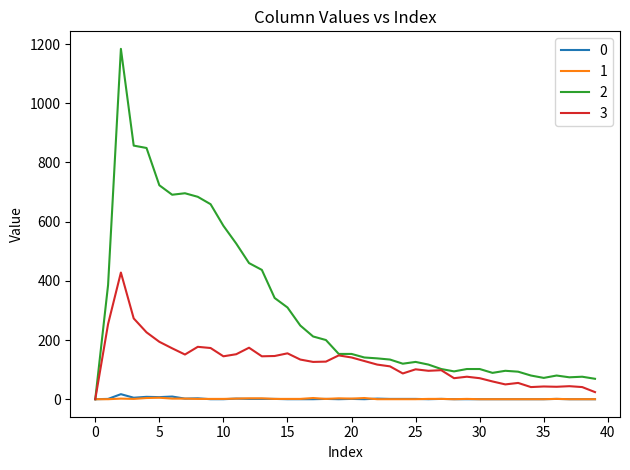

What is the maximum value shown in the chart?

1184